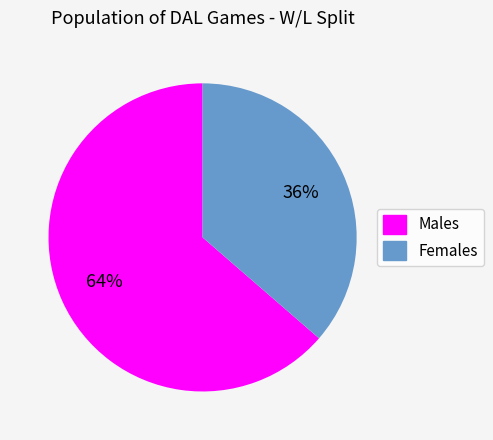

What percentage is the Males slice, to the nearest percent?

64%